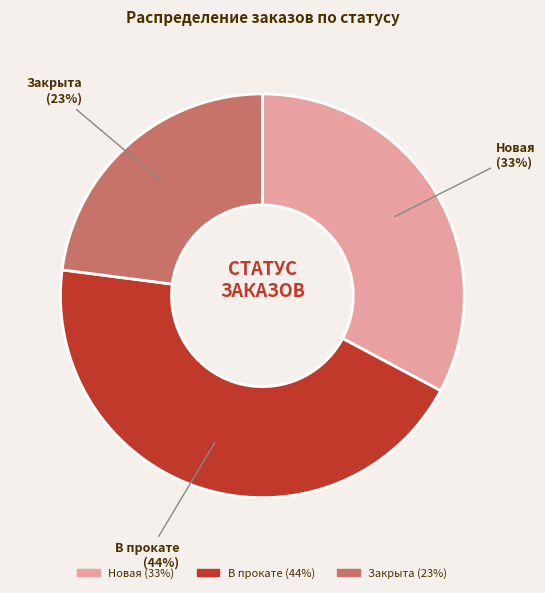

Is the sum of Новая and В прокате greater than half?

Yes